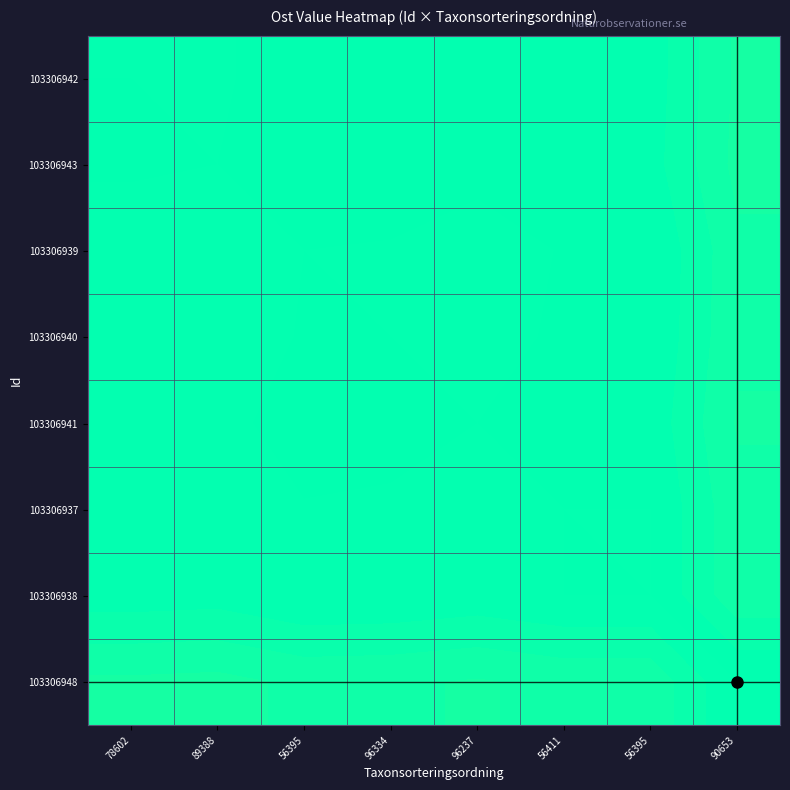

What is the spread (max minus min) of values at 78602?

1.3